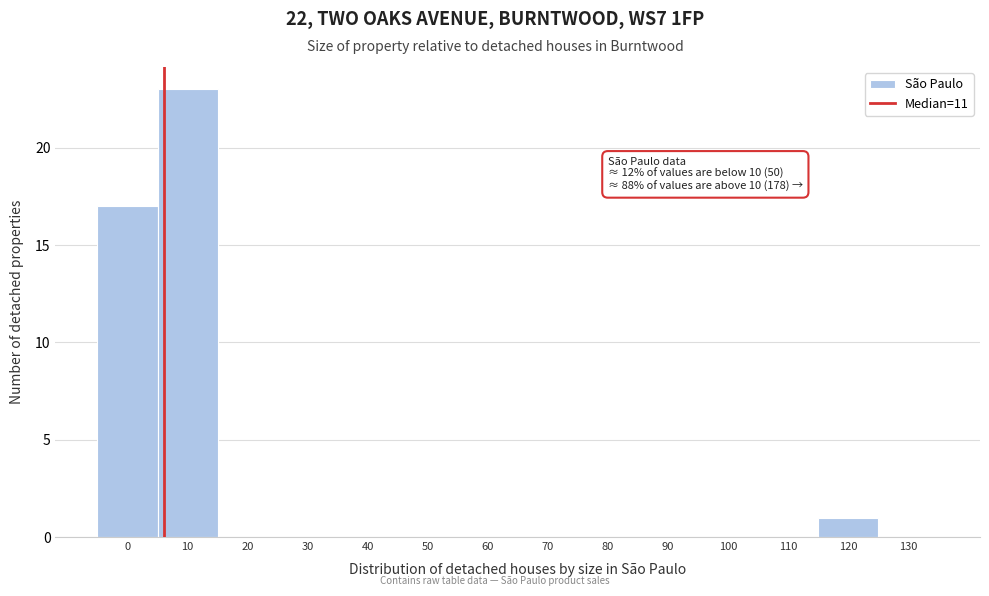

Reading right to left, what are all the values shown in this chart?

130=0	120=1	110=0	100=0	90=0	80=0	70=0	60=0	50=0	40=0	30=0	20=0	10=23	0=17